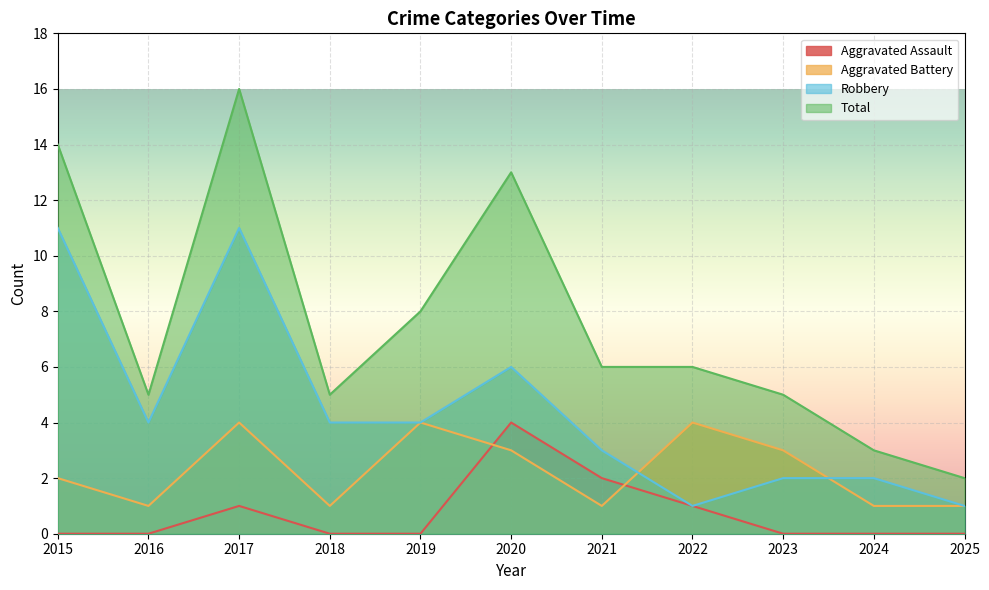

True or false: Aggravated Assault and Total intersect in this chart.

False